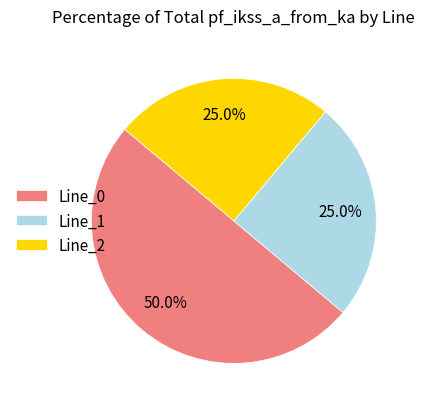

Which slice is the largest?

Line_0